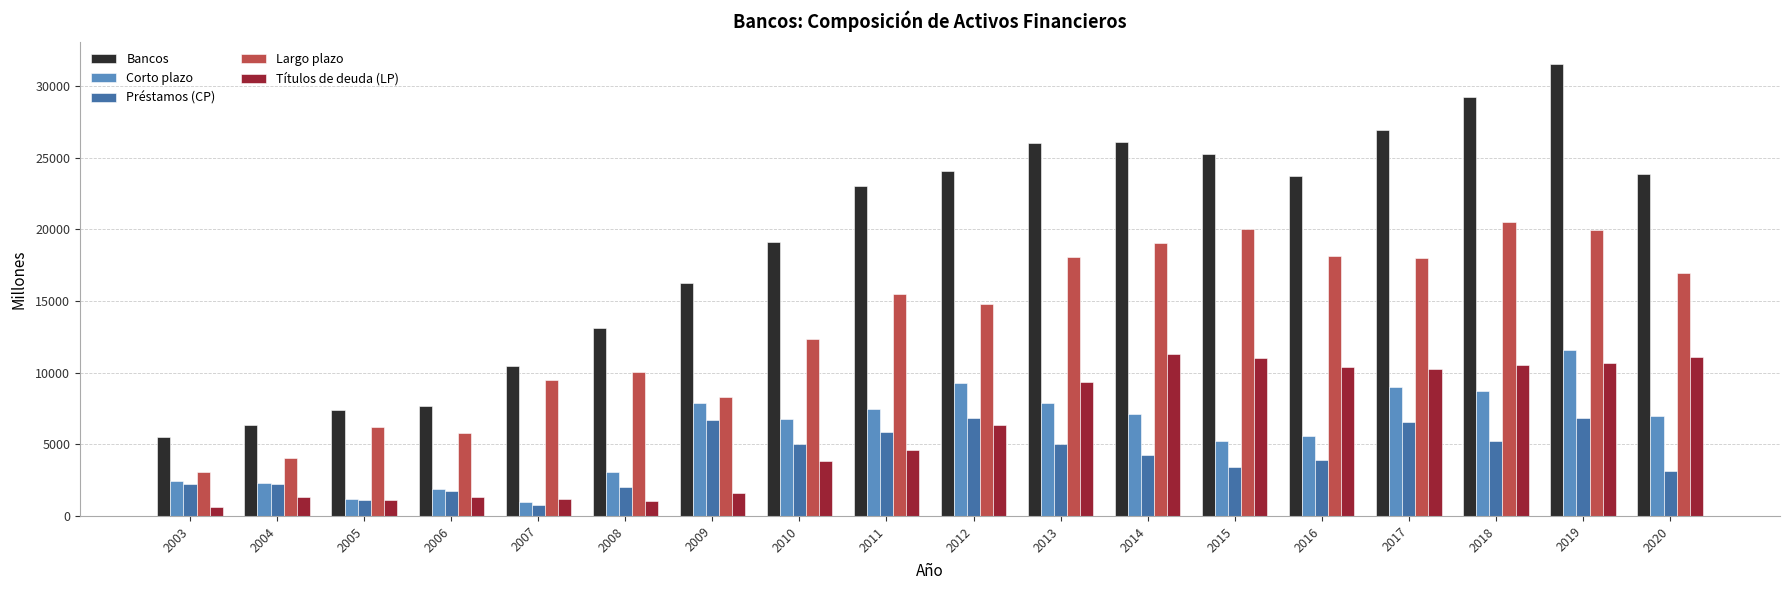

The value of Corto plazo at 2013 is 12942. True or false?

False